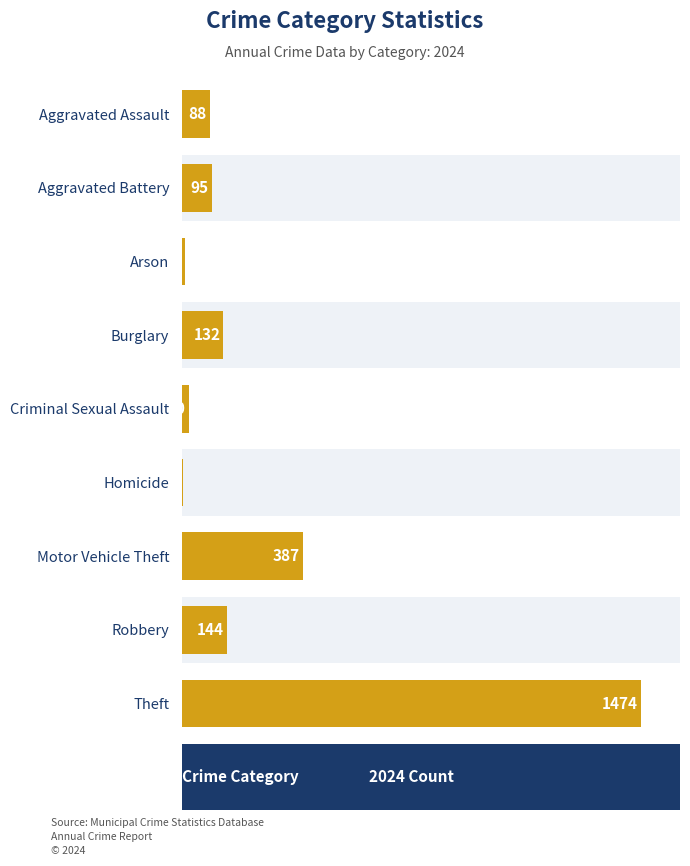

What position from the left is Aggravated Assault?

1